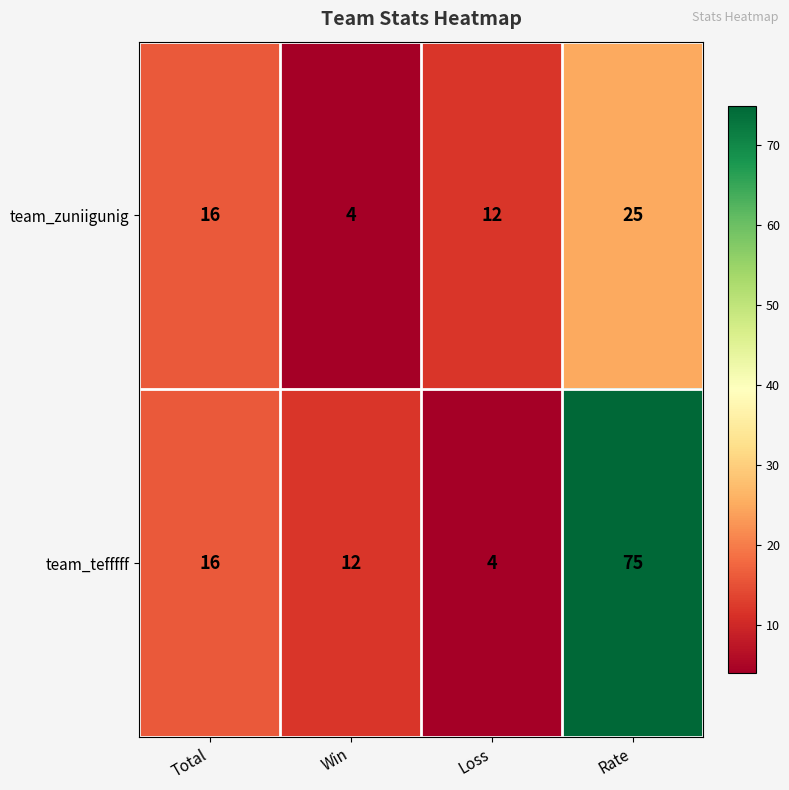

At which category is the sum across all series the highest?

Rate